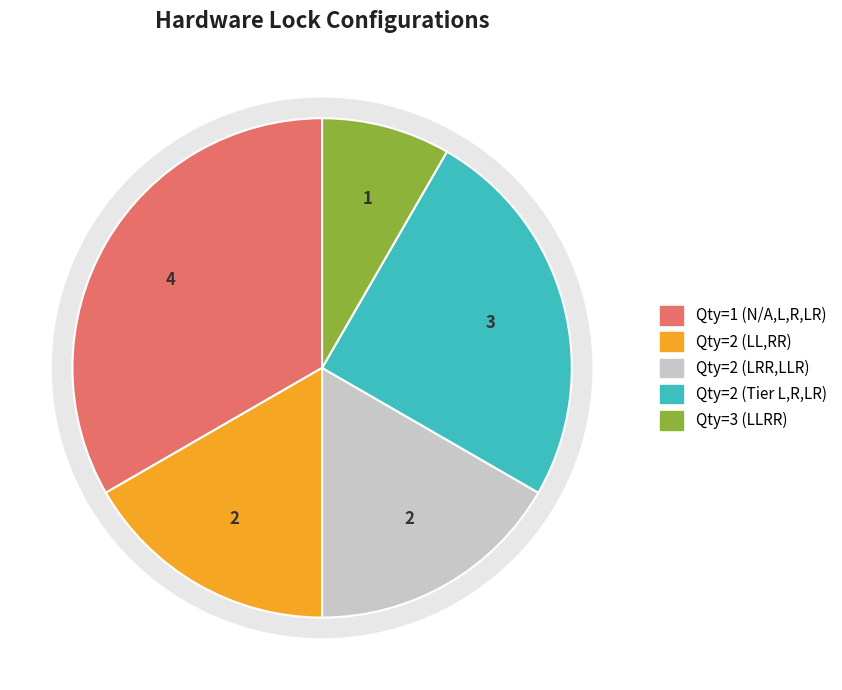

Does N/A represent more than half of the total?

No